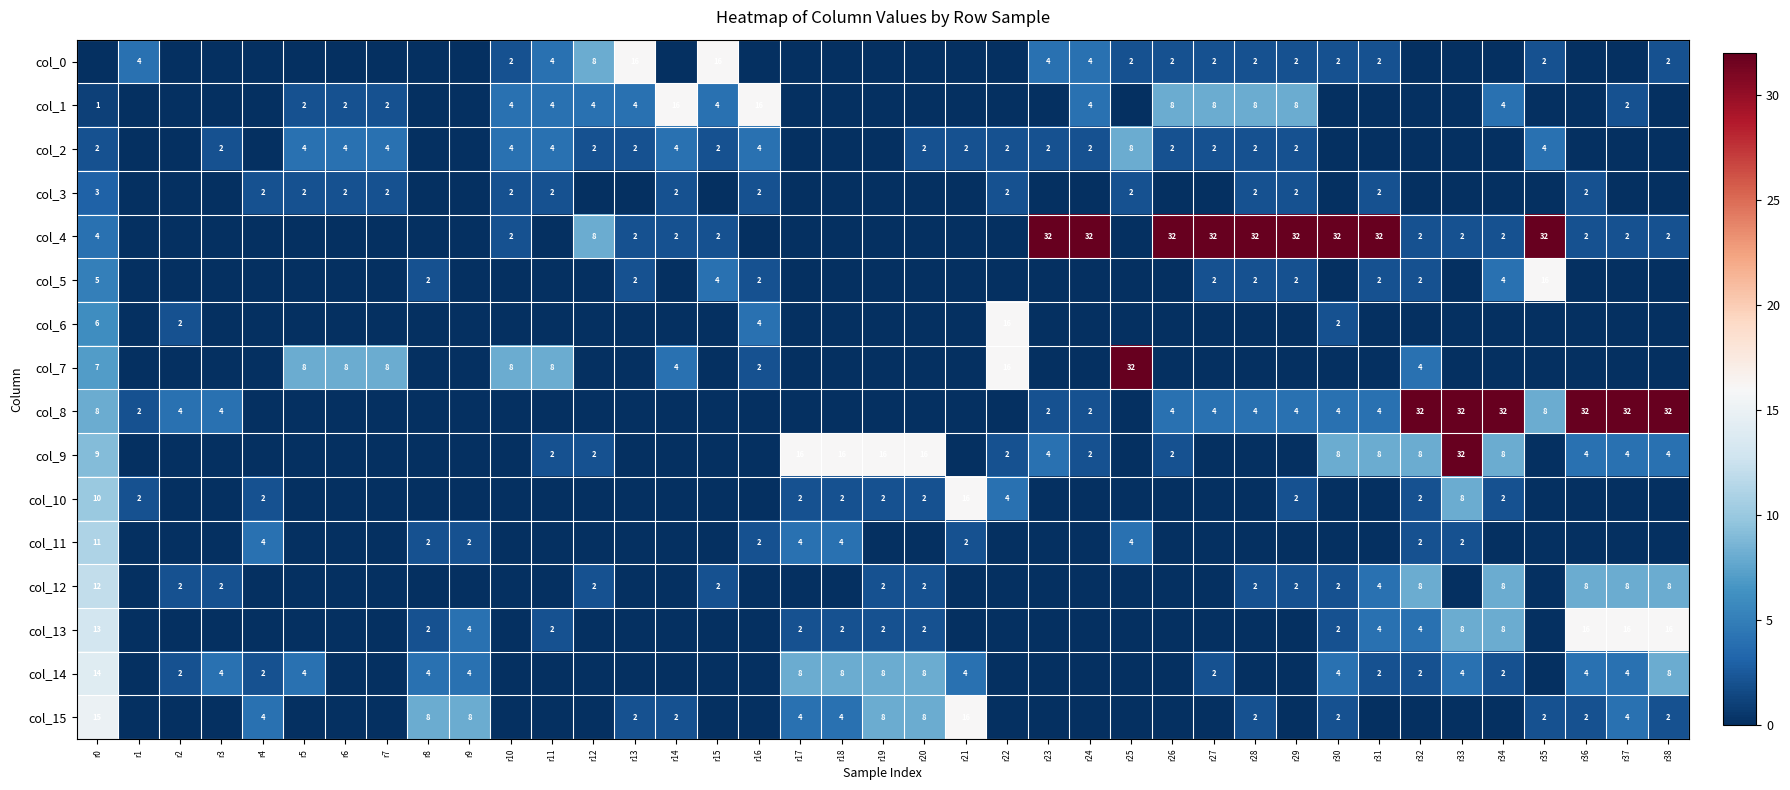

The col_9 series shows 54 at r33. True or false?

False